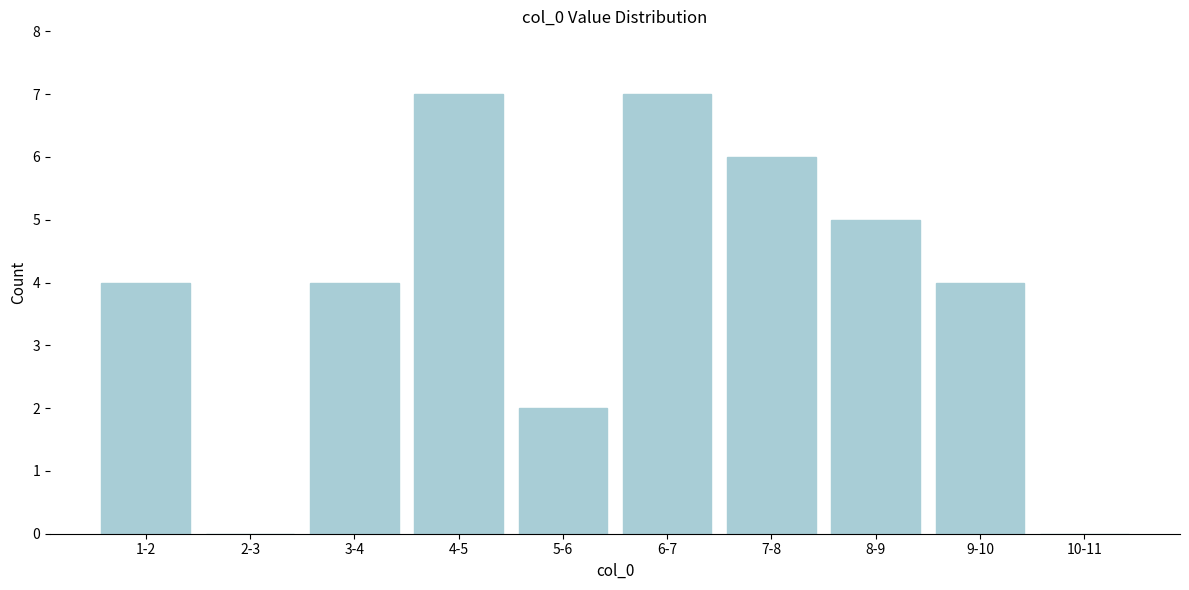

Reading left to right, list all the values displayed in this chart.

1-2=4	2-3=0	3-4=4	4-5=7	5-6=2	6-7=7	7-8=6	8-9=5	9-10=4	10-11=0